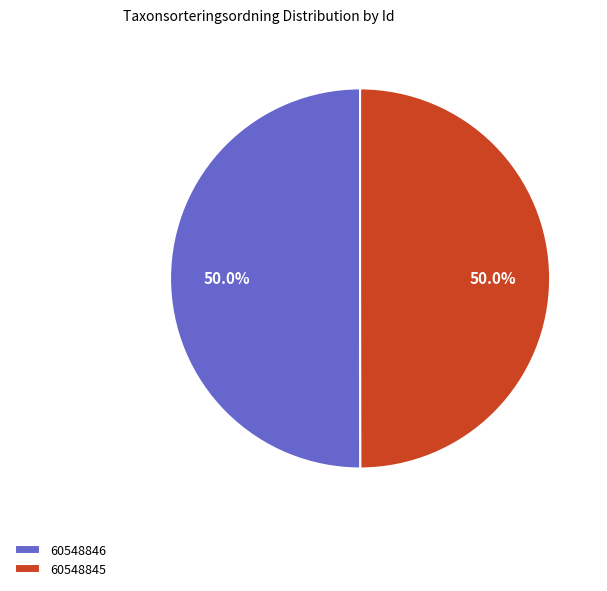

Do 60548846 and 60548845 together represent more than half of the pie?

Yes